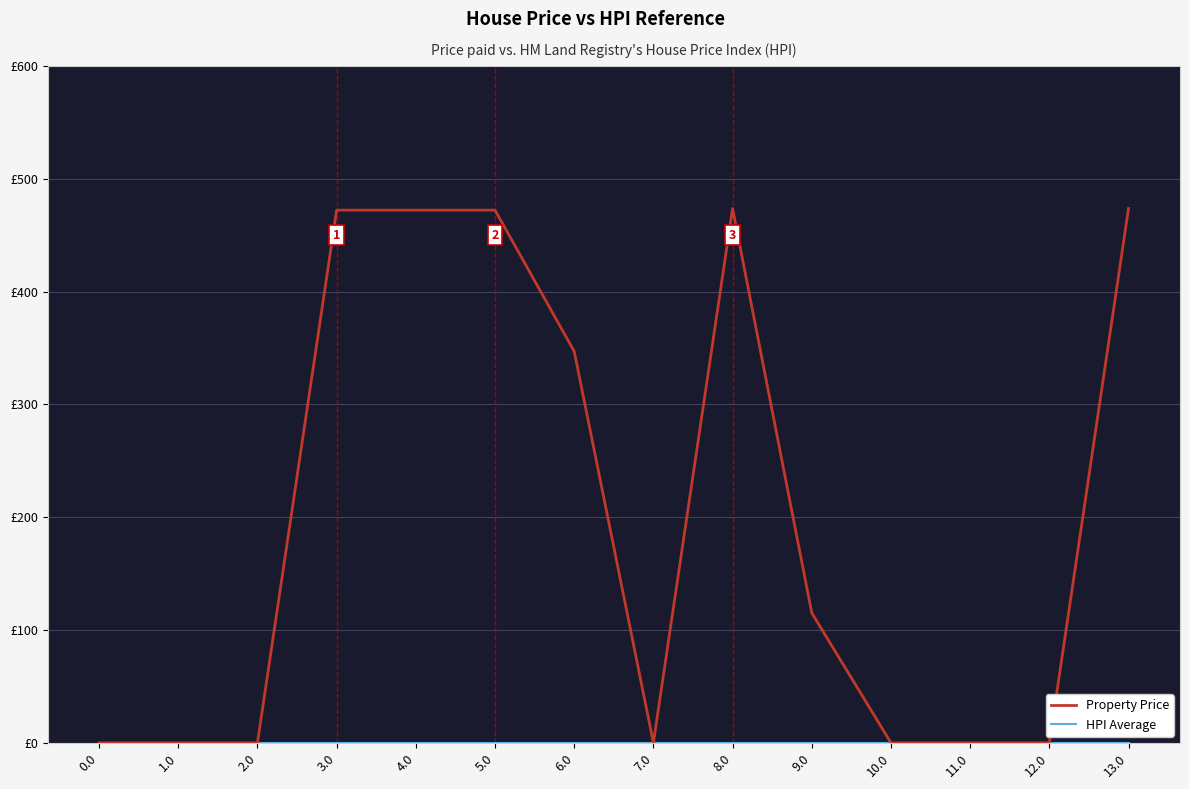

Is this an area chart (filled region under the line)?

No